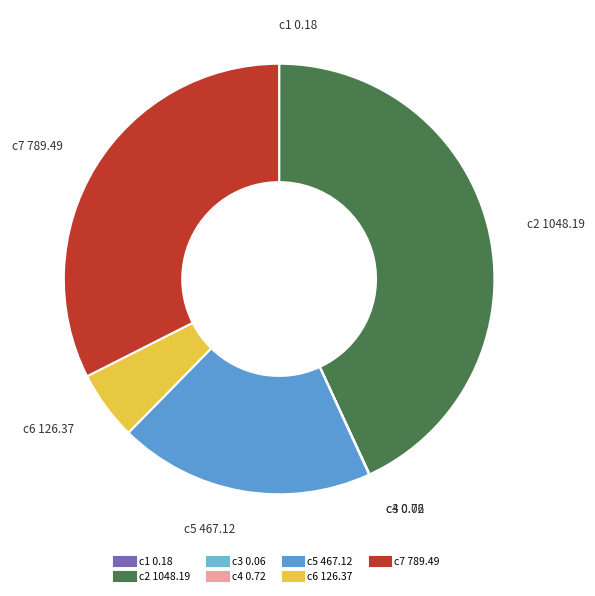

Is it true that c6 is 5% of the pie?

True